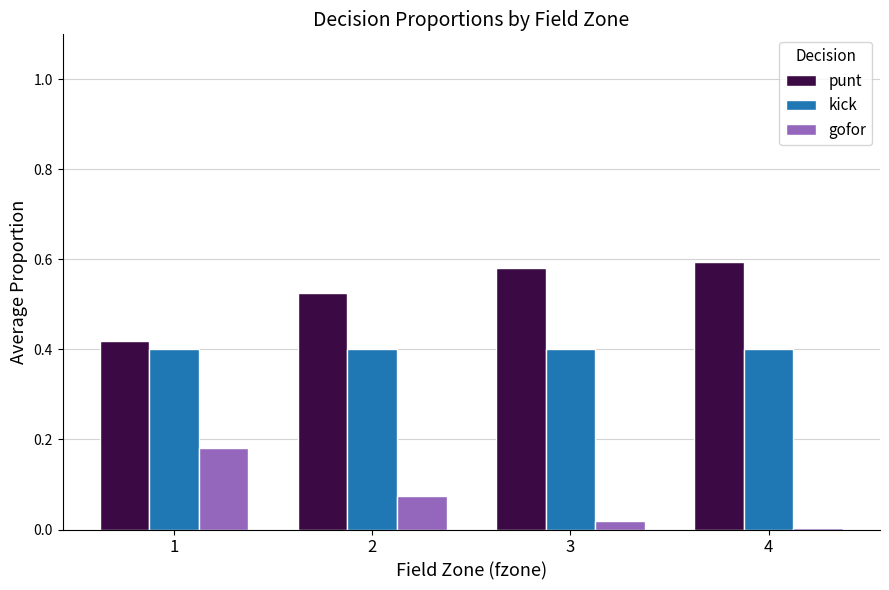

What is the sum of all kick values?

1.6